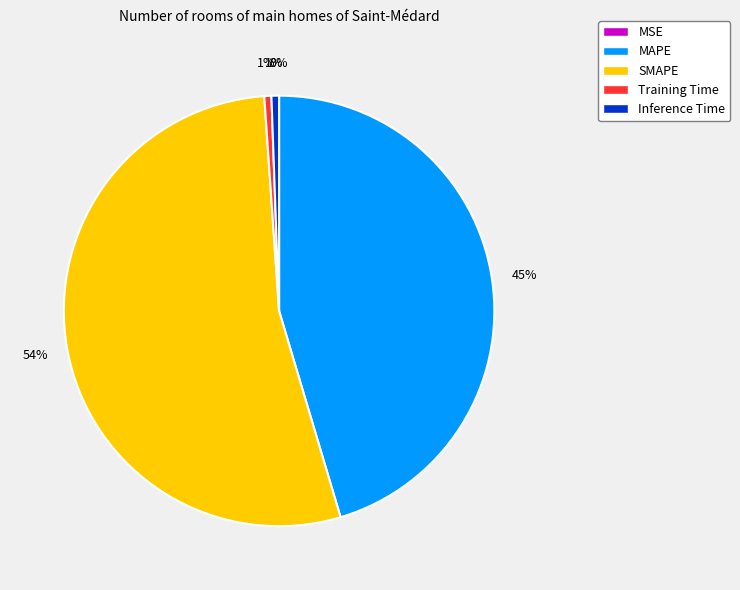

What percentage is the MAPE slice, to the nearest percent?

45%